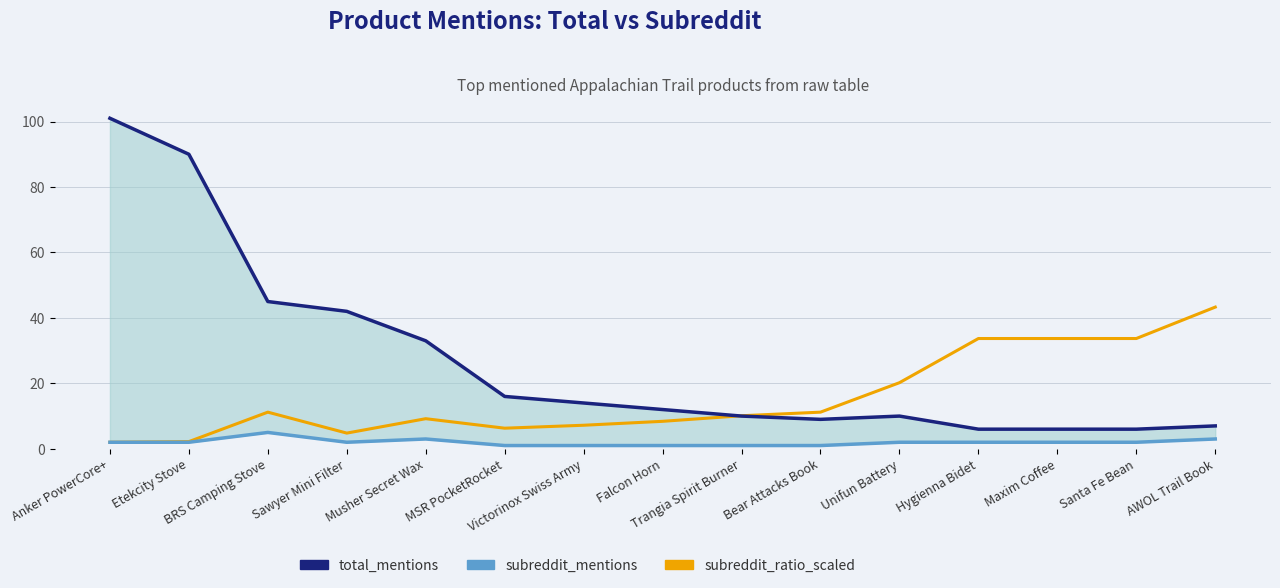

Rank the series at Musher Secret Wax from lowest to highest value.

subreddit_mentions, subreddit_ratio_scaled, total_mentions